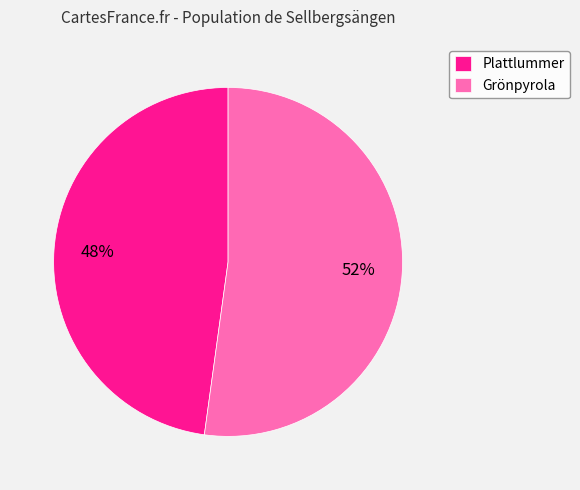

Is the sum of Plattlummer and Grönpyrola greater than half?

Yes